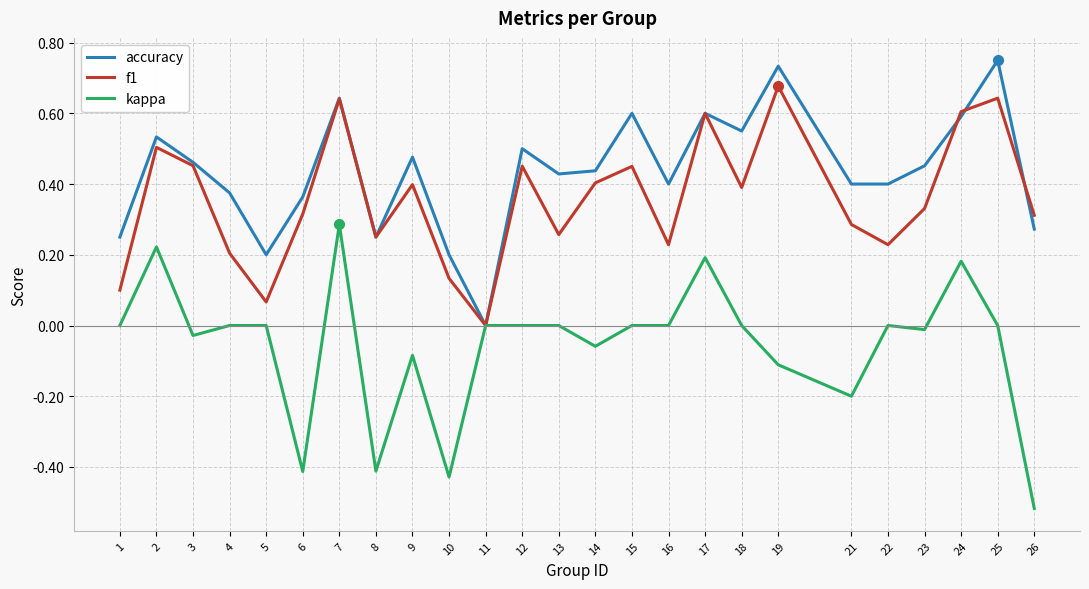

The accuracy series shows 0.1 at 5. True or false?

False